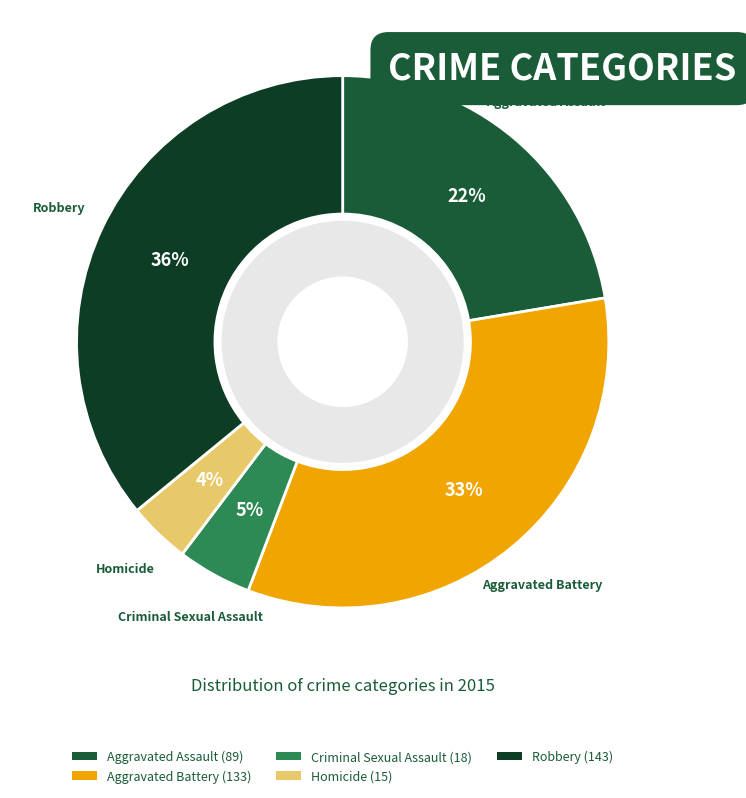

Is there a majority slice in this chart?

No